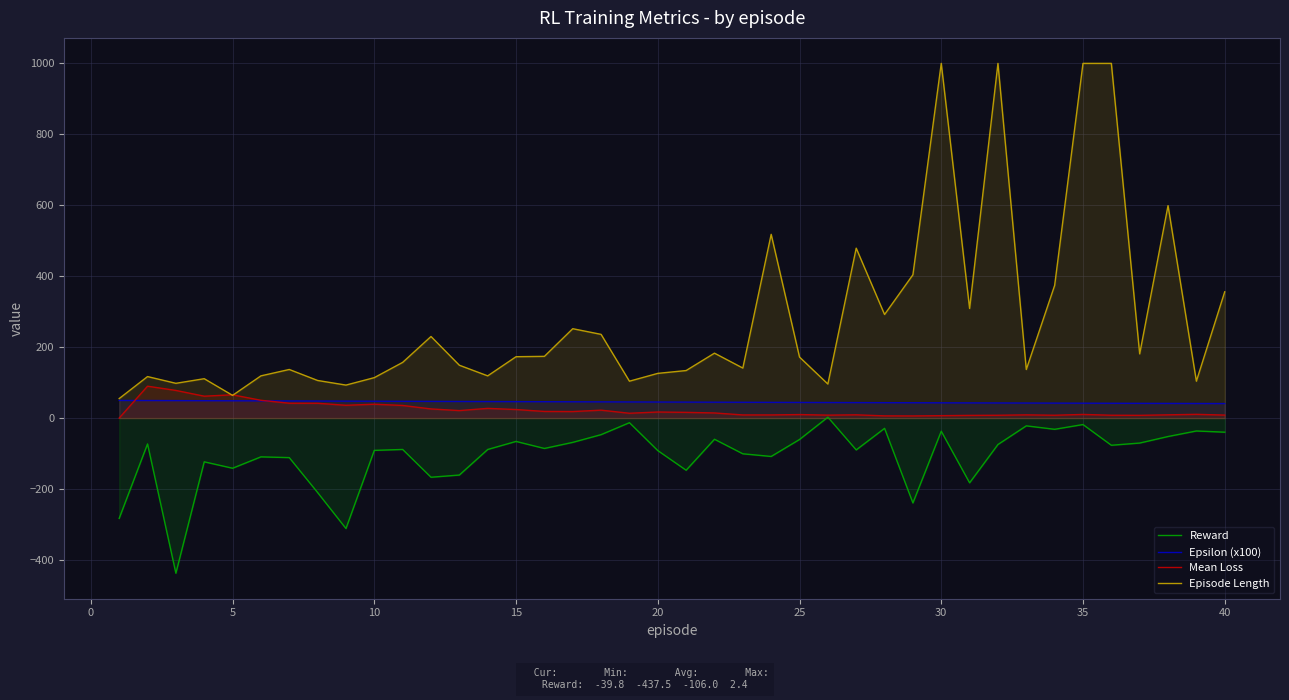

True or false: Mean Loss and Reward cross at least once.

False